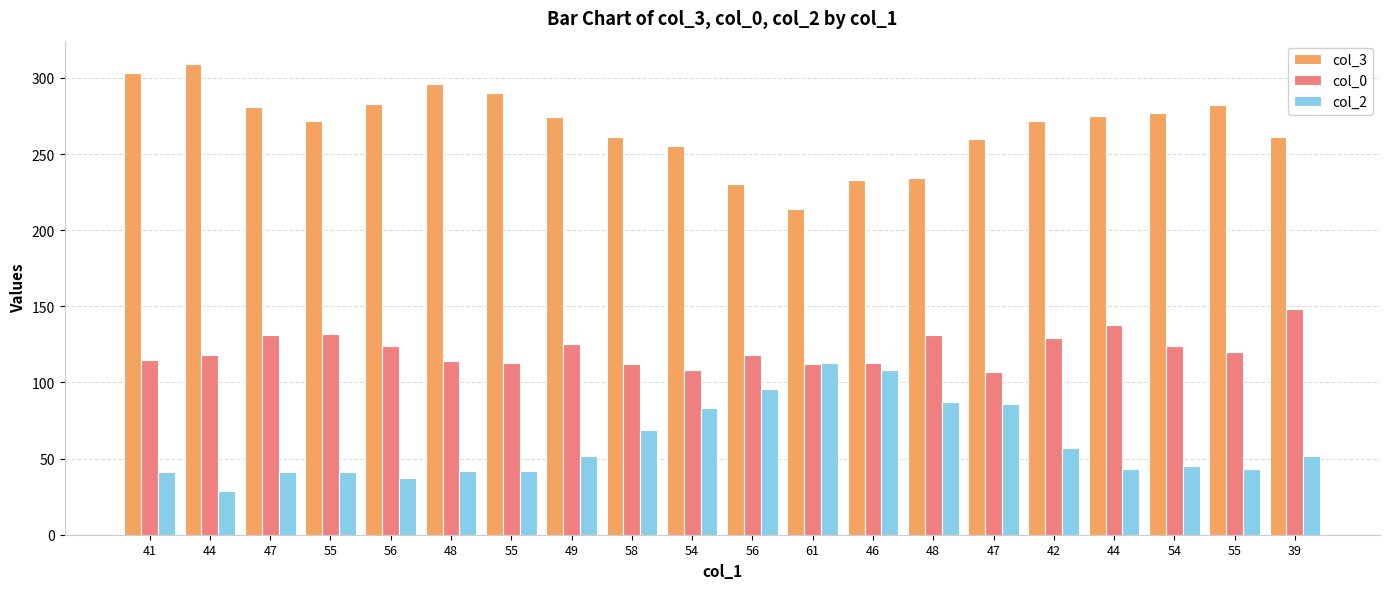

At which label does col_2 reach its peak?

61